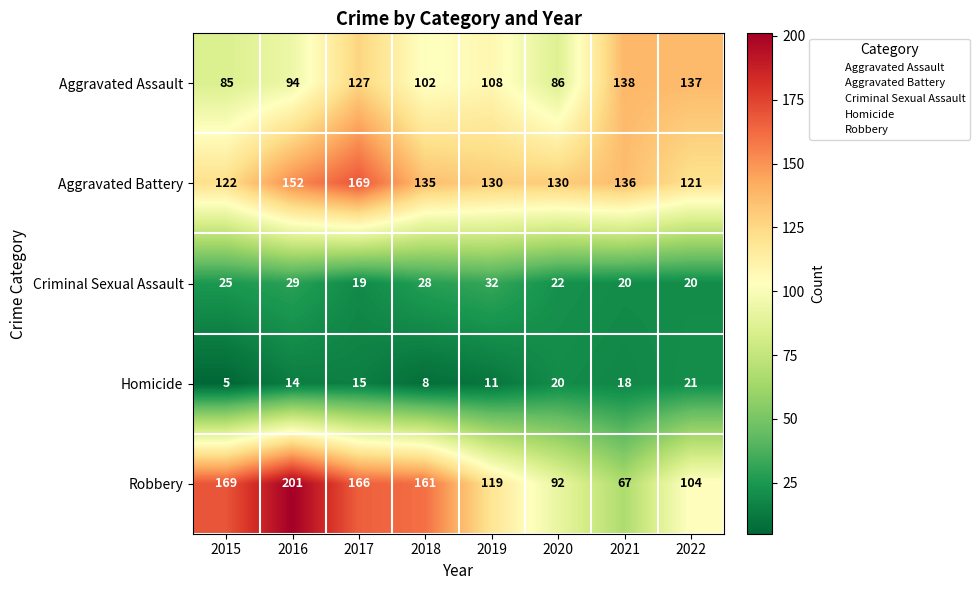

What is the sum of the Homicide values at 2017 and 2020?

35